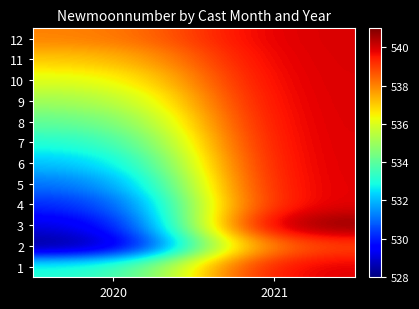

Which series has the widest spread of values?

3